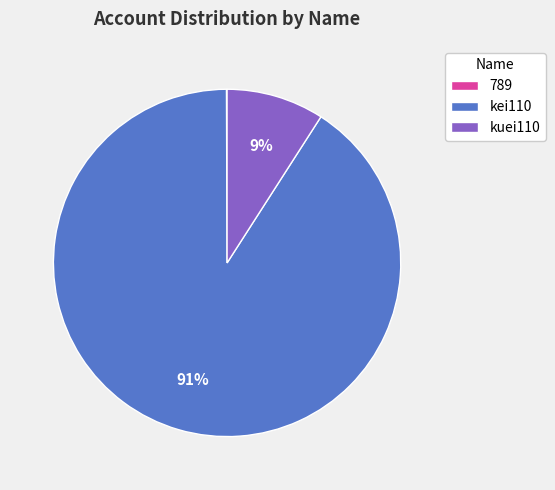

Which has a higher value, kei110 or kuei110?

kei110